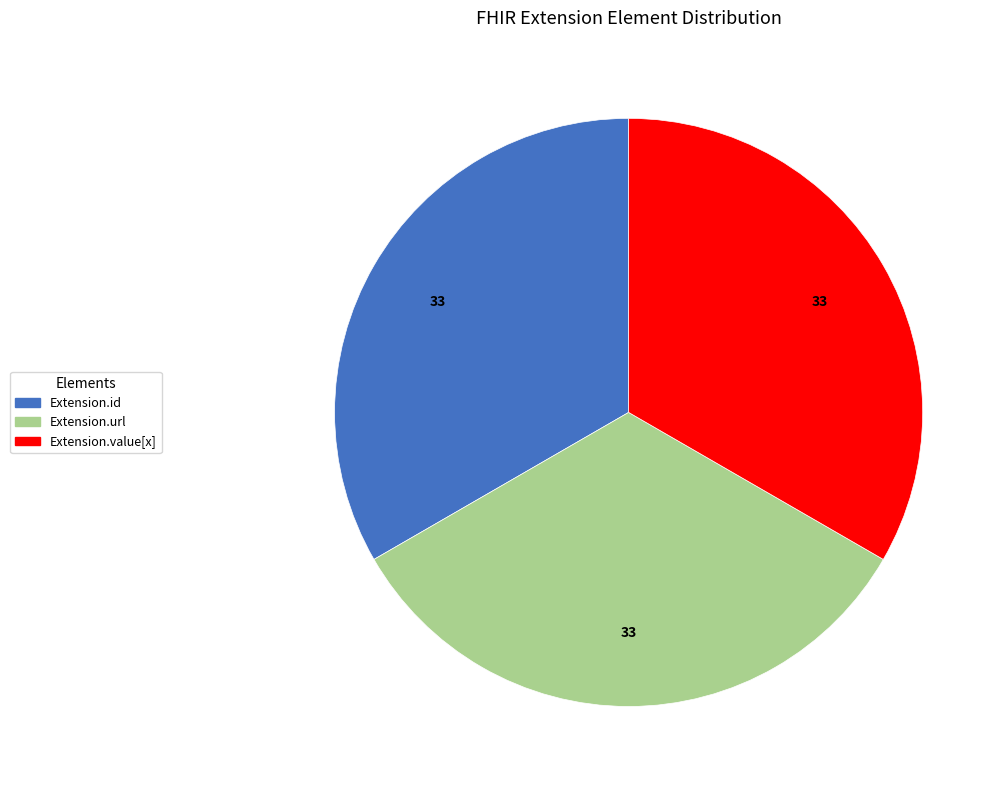

Is there any slice that represents more than half of the pie?

No